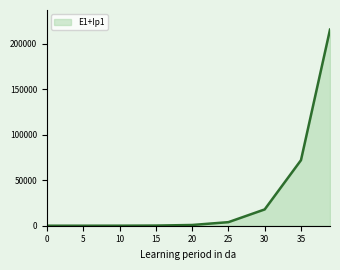

What is the maximum value shown in the chart?

215547.6